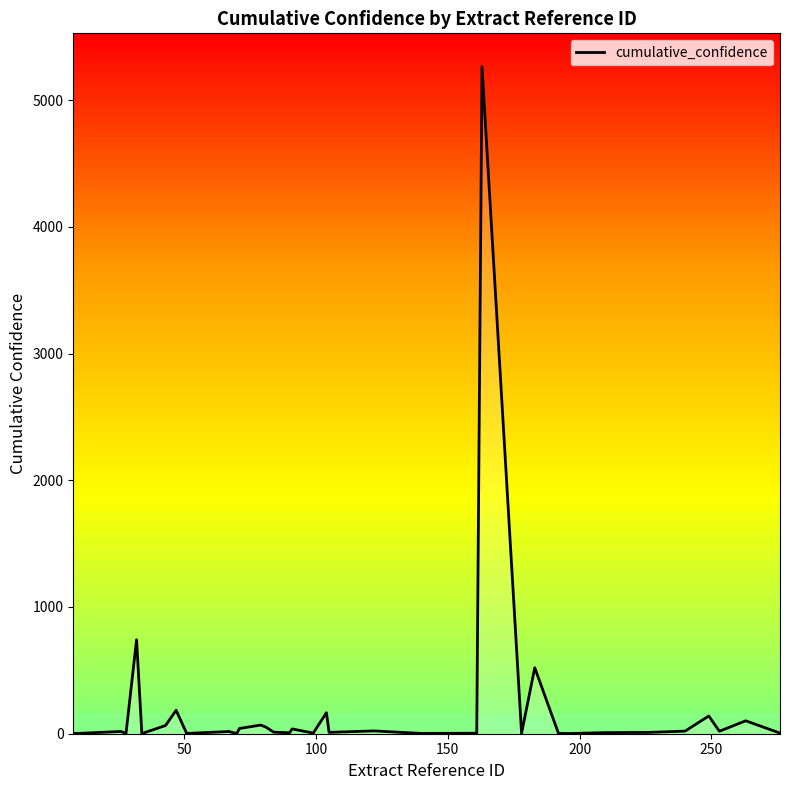

What is the difference between the maximum and minimum values?

5261.9